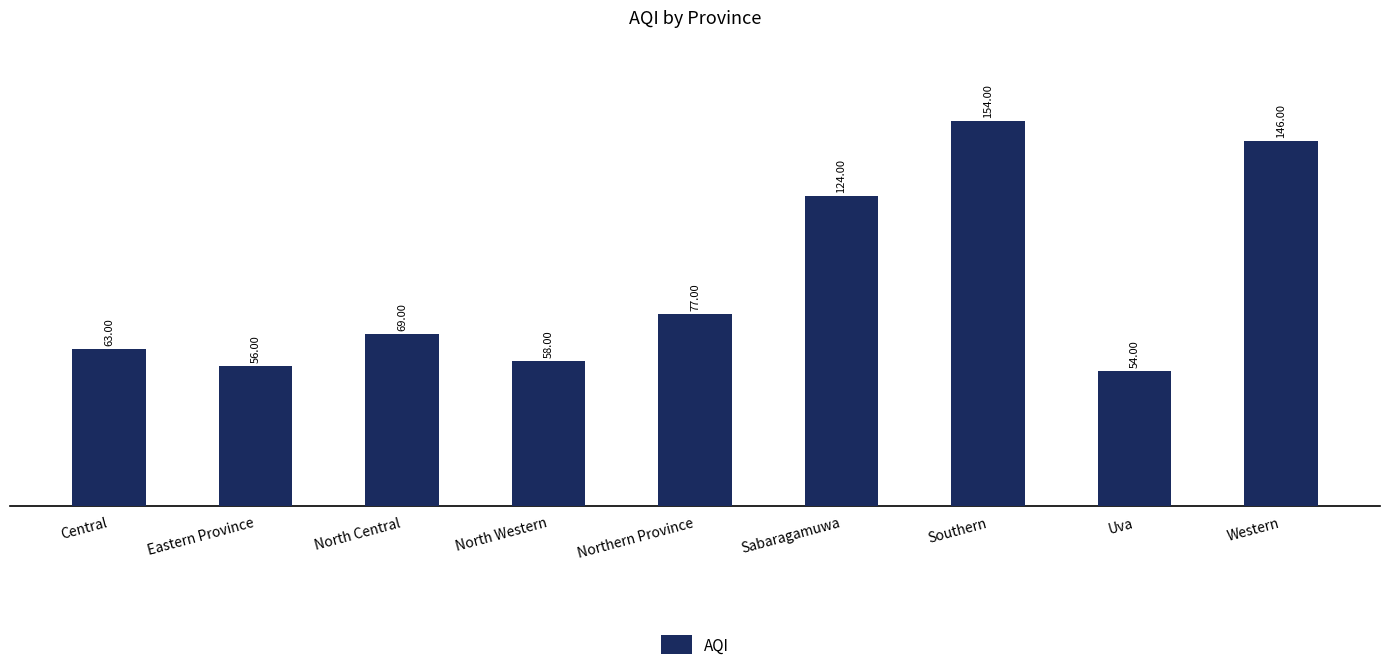

Reading left to right, transcribe all the data shown in this chart.

63	56	69	58	77	124	154	54	146